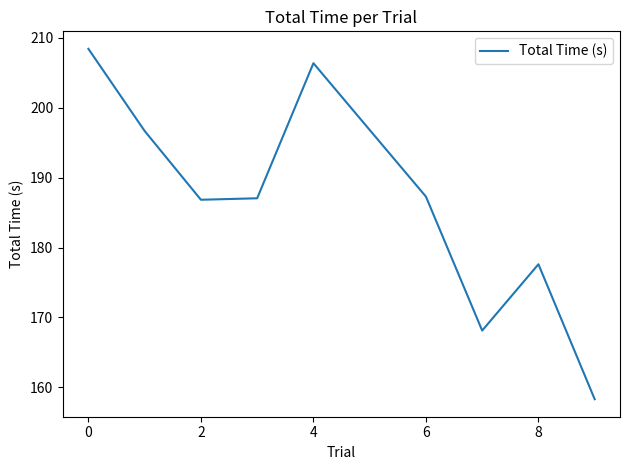

What is the greatest value displayed?

208.4